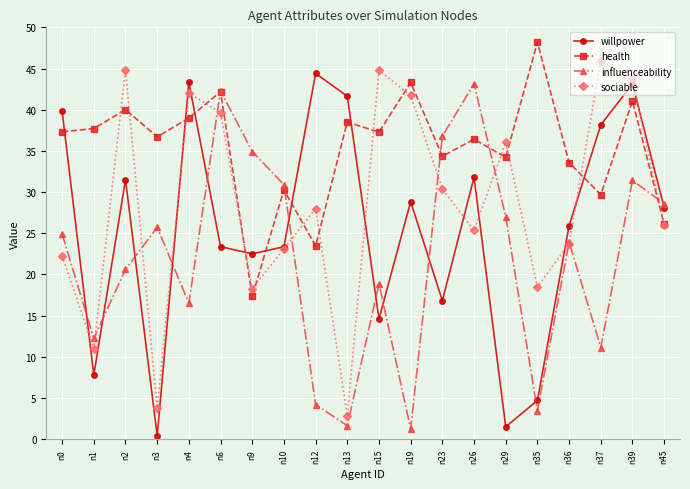

True or false: willpower has more than 1 points higher than both neighbors.

True